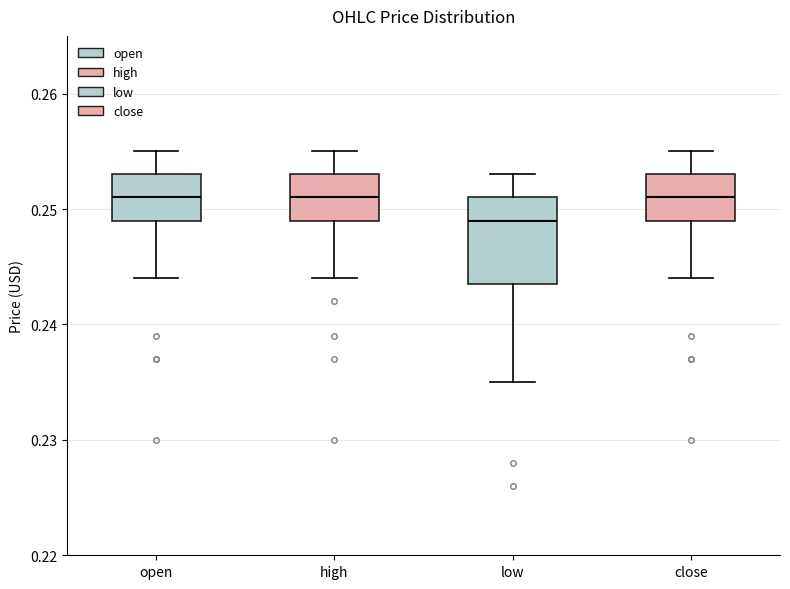

Reading left to right, read every box against the y-axis: the position of its median line, the range the box covers, and the ends of its whiskers. The values are not printed on the chart, so give them approximately, as read against the axis.

open: median 0.251, box 0.249 to 0.253, whiskers 0.244 to 0.255
high: median 0.251, box 0.249 to 0.253, whiskers 0.244 to 0.255
low: median 0.249, box 0.244 to 0.251, whiskers 0.235 to 0.253
close: median 0.251, box 0.249 to 0.253, whiskers 0.244 to 0.255